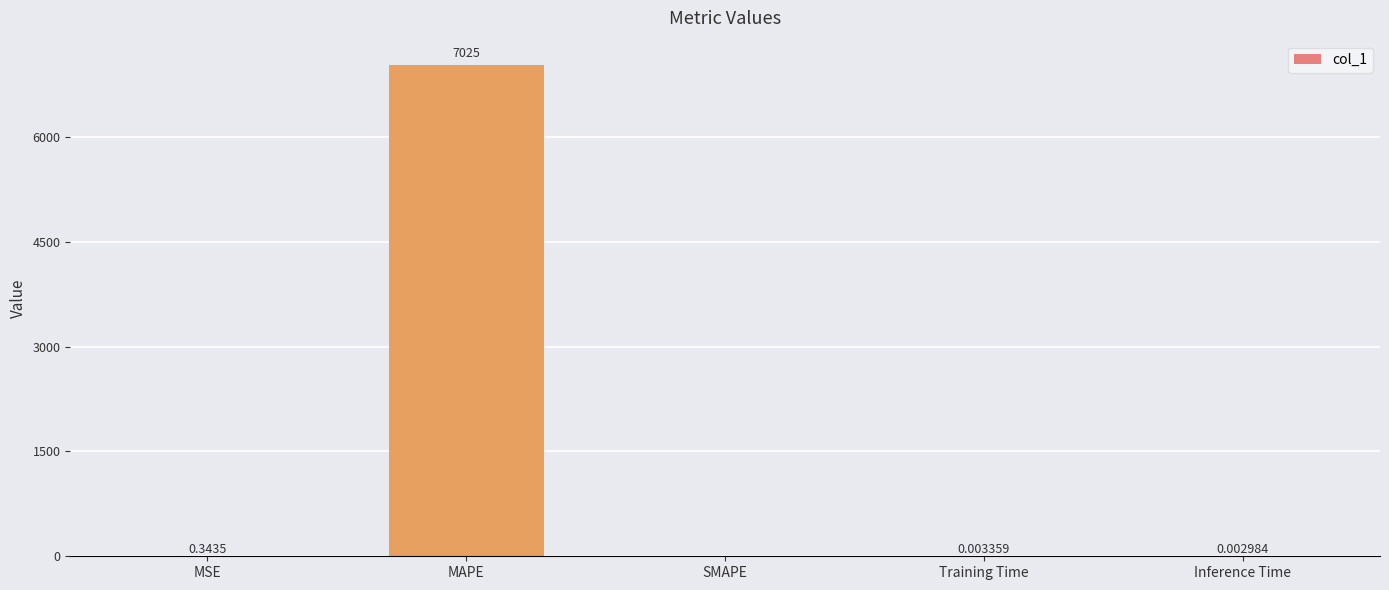

What is the sum of the values at SMAPE and MAPE?

7024.7